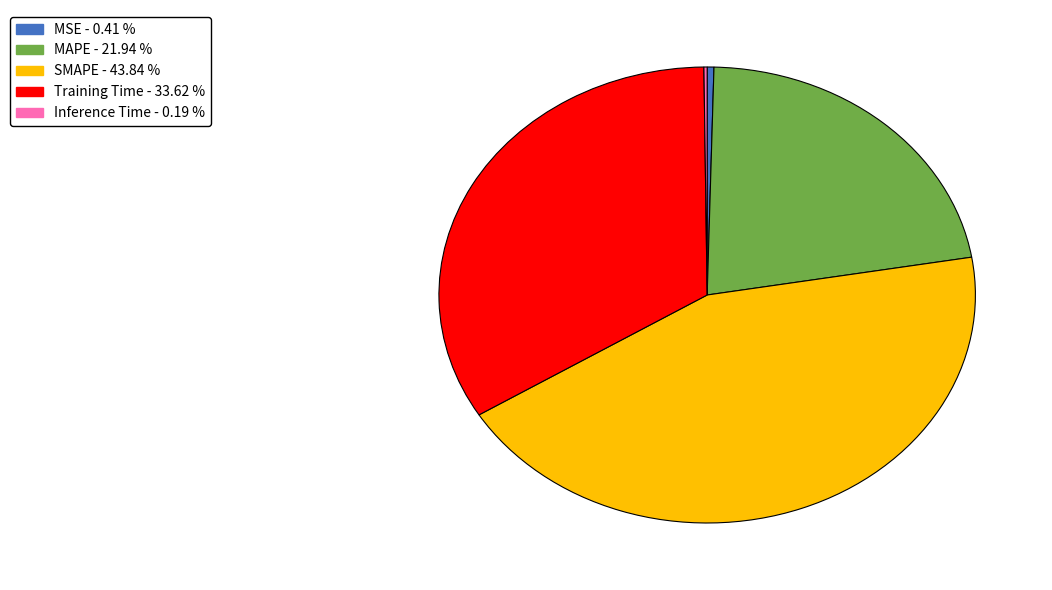

The Training Time slice represents 34% of the pie. True or false?

True